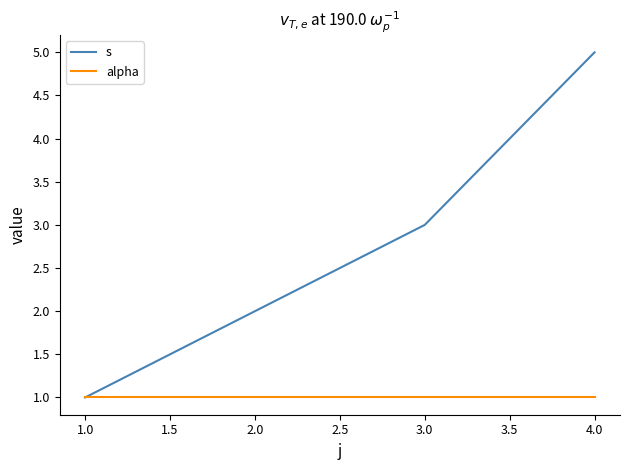

True or false: s has a value of 1 at 1.0.

True